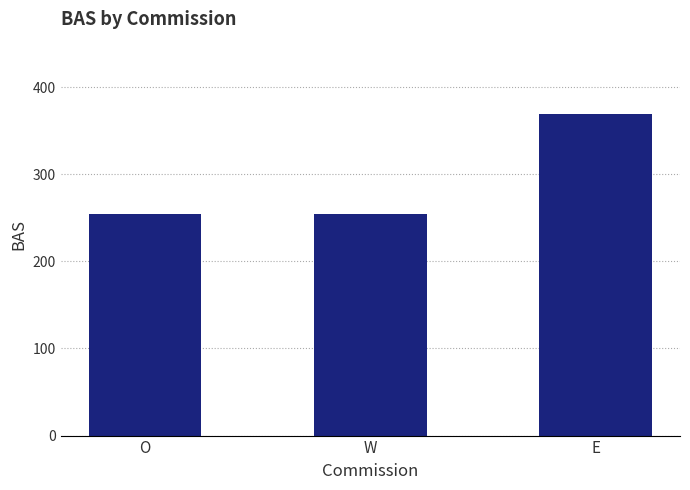

Between W and E, which is larger?

E